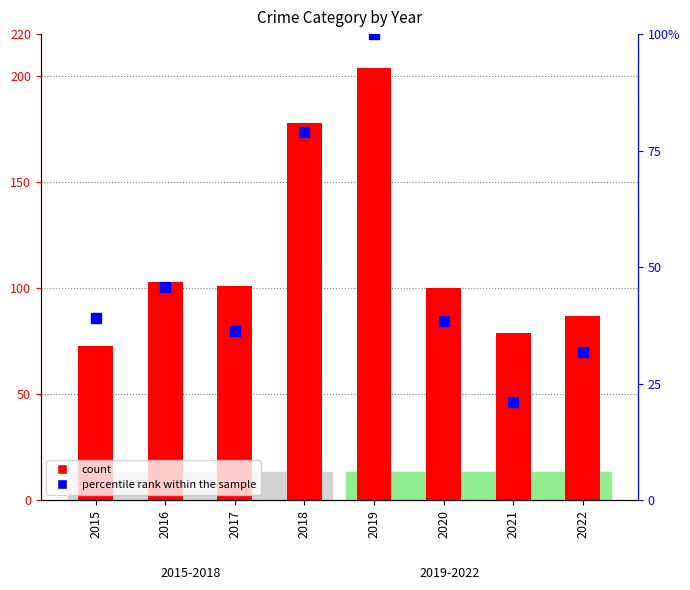

At which label does count first exceed 101?

2016